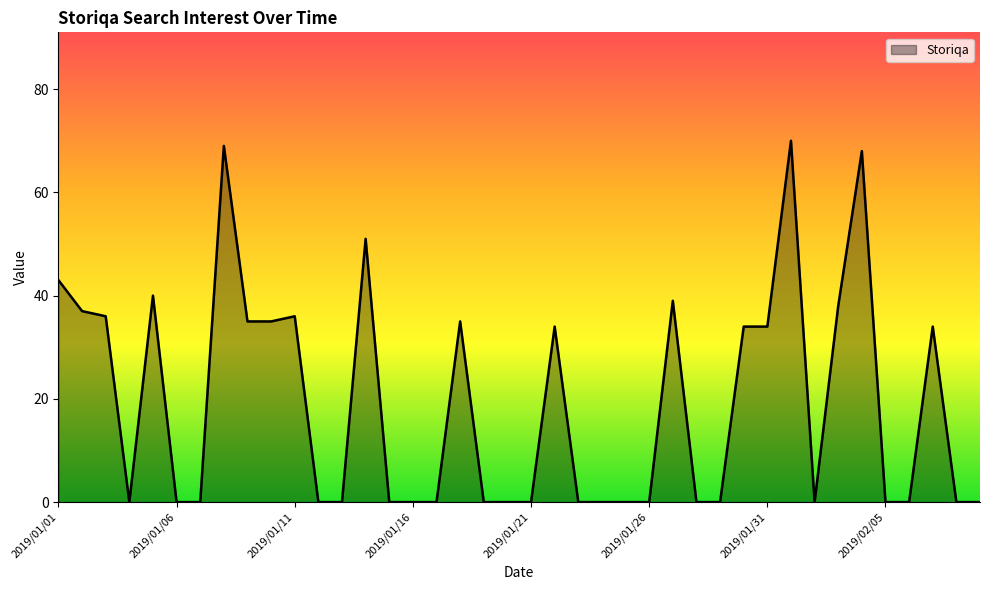

At which label is the value closest to 35?

2019/01/09